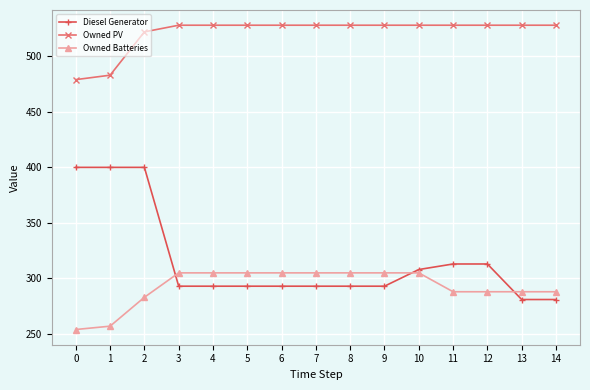

What is the value of the Owned Batteries point at the 11th from the left?

305